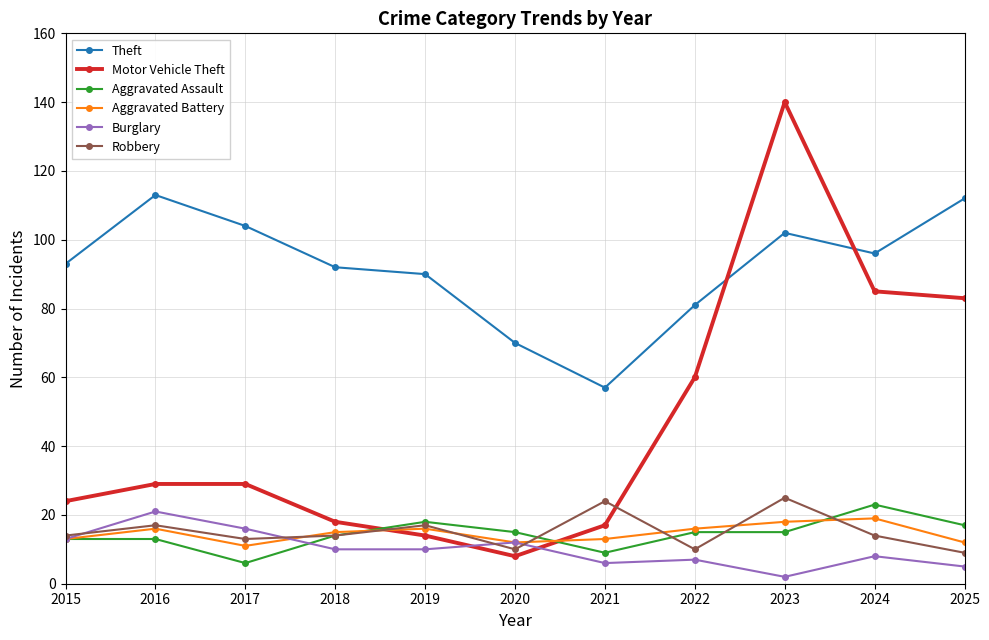

What is the maximum value shown in the chart?

140